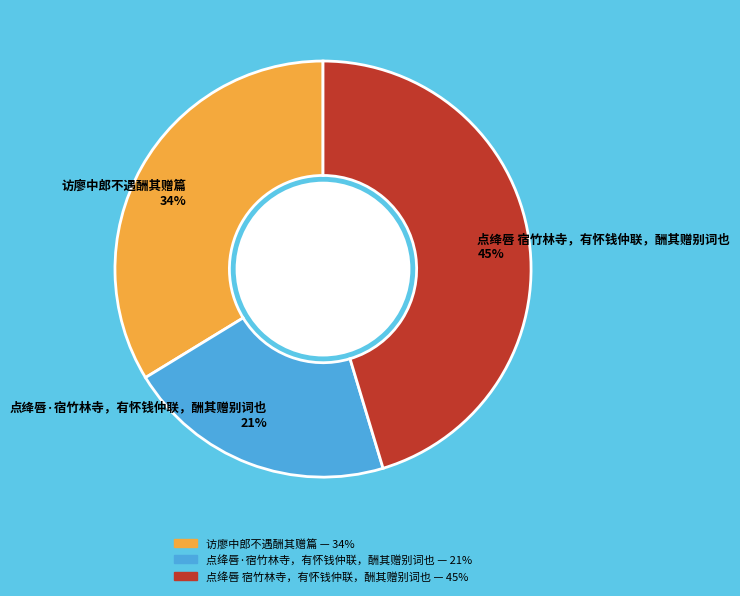

Which has a higher value, 访廖中郎不遇酬其赠篇 34% or 点绛唇 宿竹林寺，有怀钱仲联，酬其赠别词也 45%?

点绛唇 宿竹林寺，有怀钱仲联，酬其赠别词也 45%